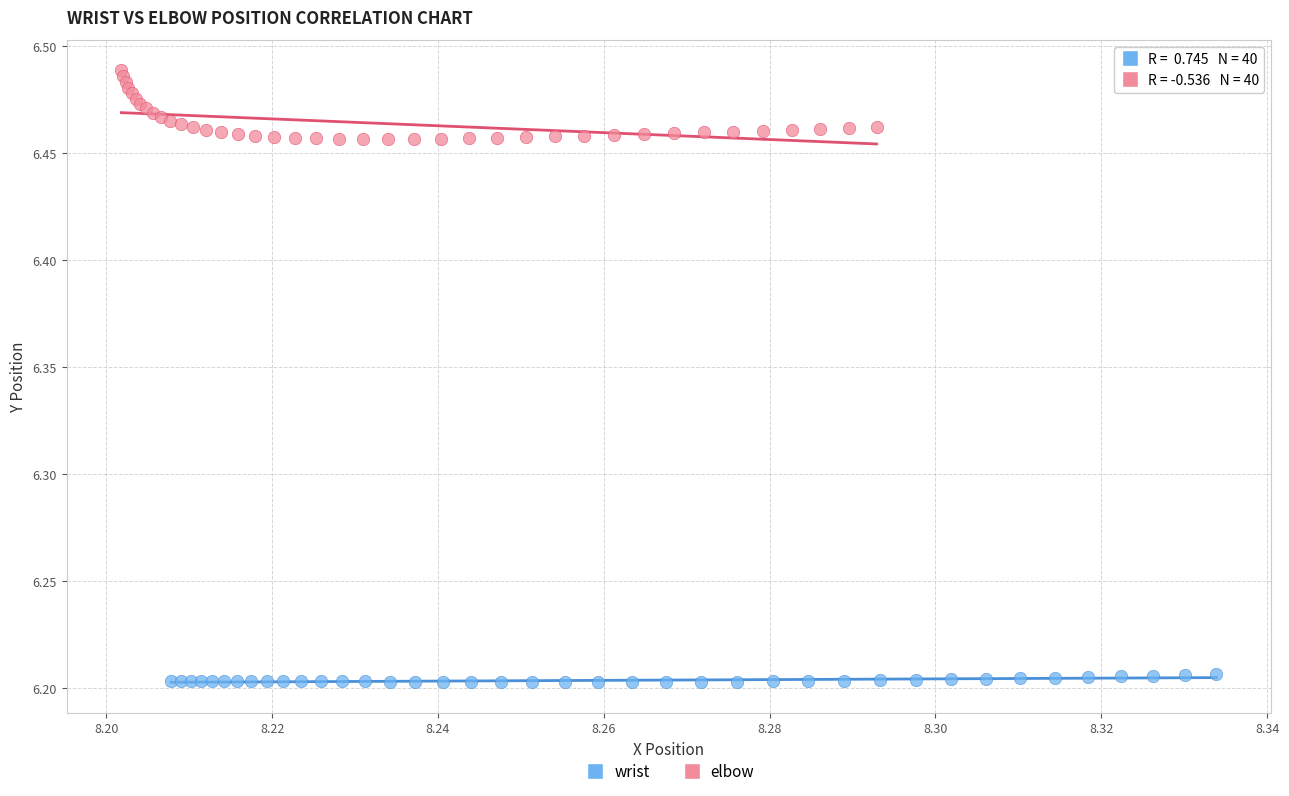

Which series has the widest spread of Y values?

elbow